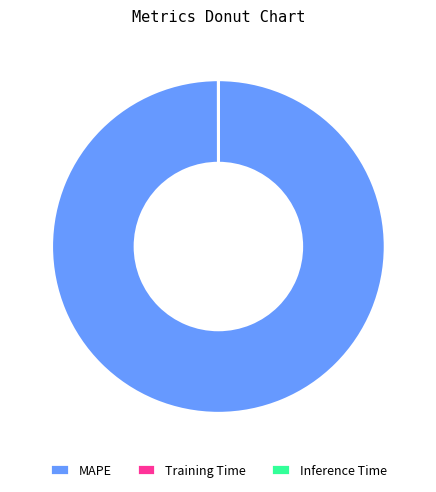

The MAPE slice represents 100% of the pie. True or false?

True